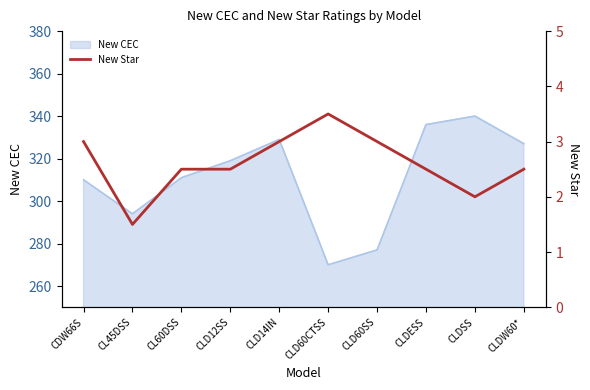

Is it true that New CEC equals 91 at CLD60SS?

False